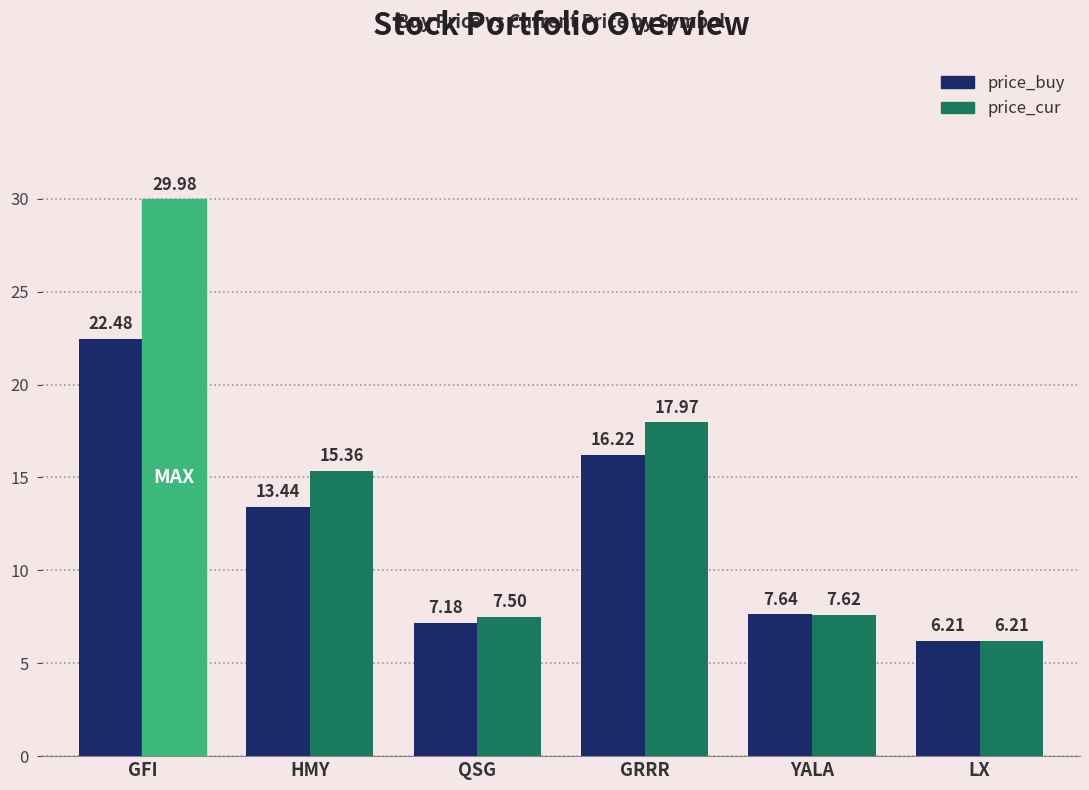

What is the average value of the price_cur series?

14.1